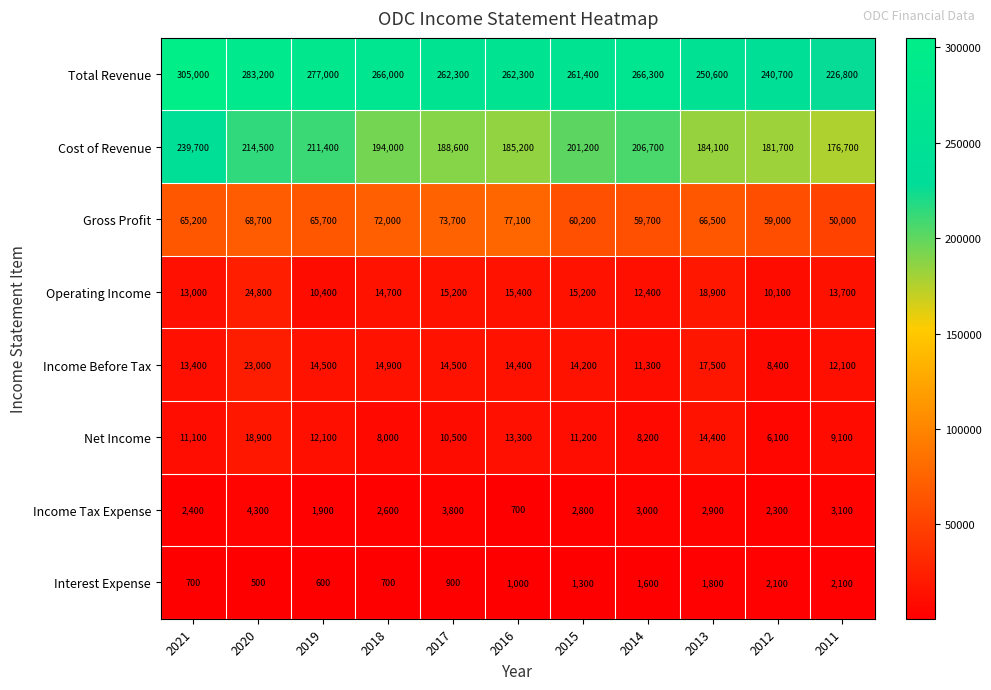

At which category is the sum across all series the highest?

2021